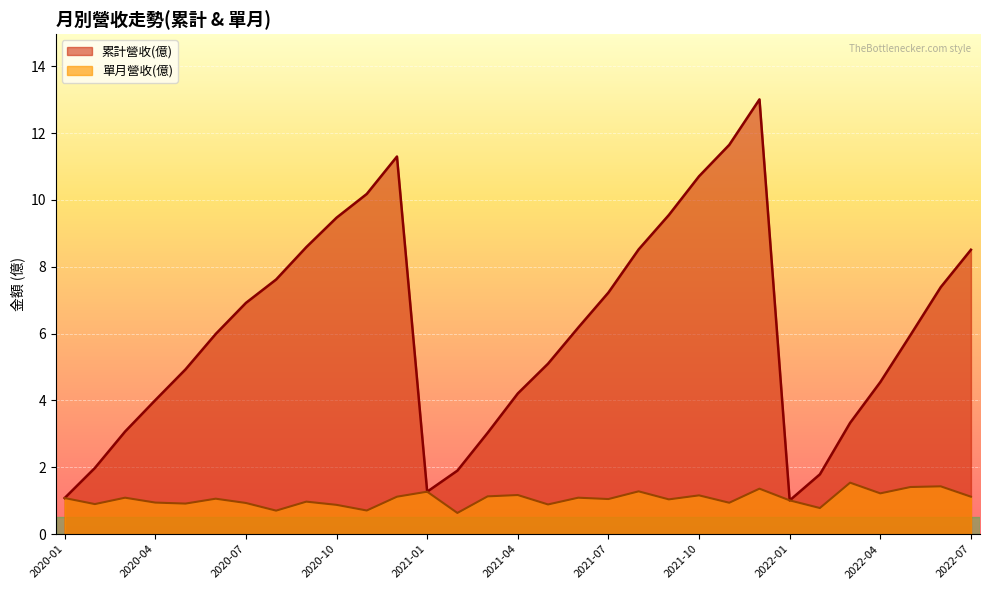

What is the greatest value displayed?

13.0